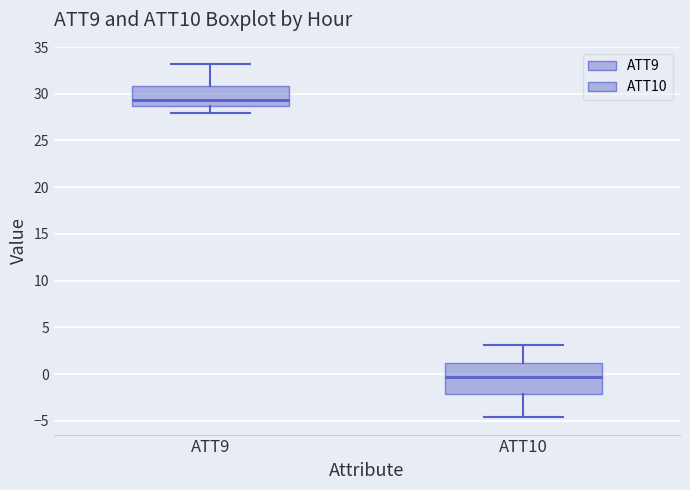

Reading left to right, transcribe this box plot: for each box, give where its median line is, the range the box spans, and where its two whiskers end, as read against the y-axis. The values are not printed on the chart, so give them approximately, as read against the axis.

ATT9: median 29.5, box 28.5 to 31.0, whiskers 28.0 to 33.0
ATT10: median 0.0, box -2.0 to 1.0, whiskers -4.5 to 3.0